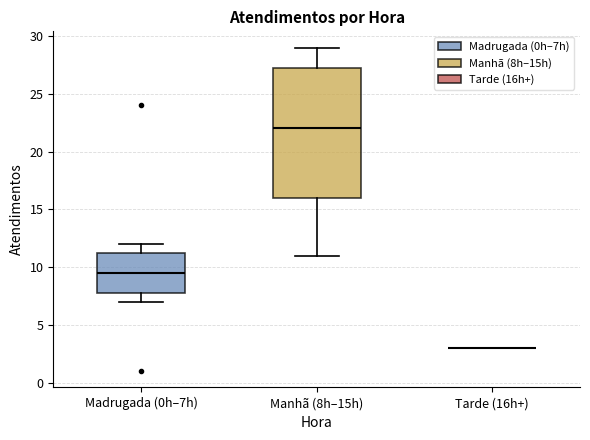

Where is the lower edge of the box for Manhã (8h–15h) on the y-axis? The values are not printed on the chart, so give them approximately, as read against the axis.

16.0